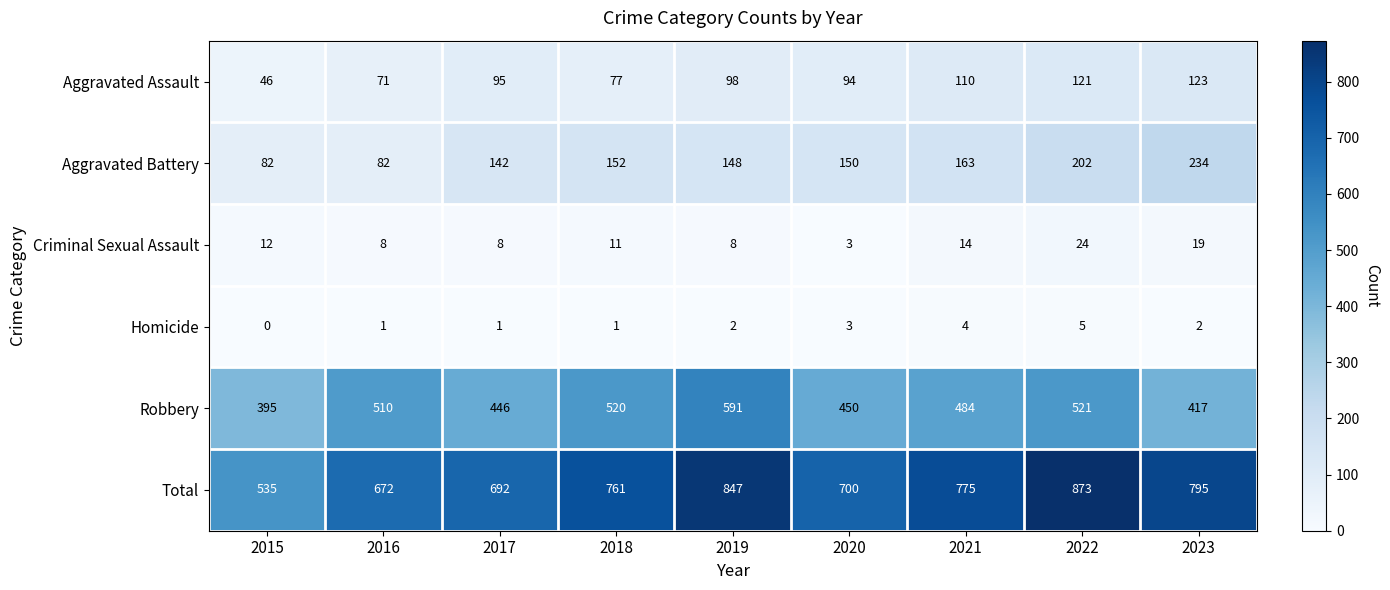

What is the difference between the Aggravated Assault values at 2021 and 2017?

15